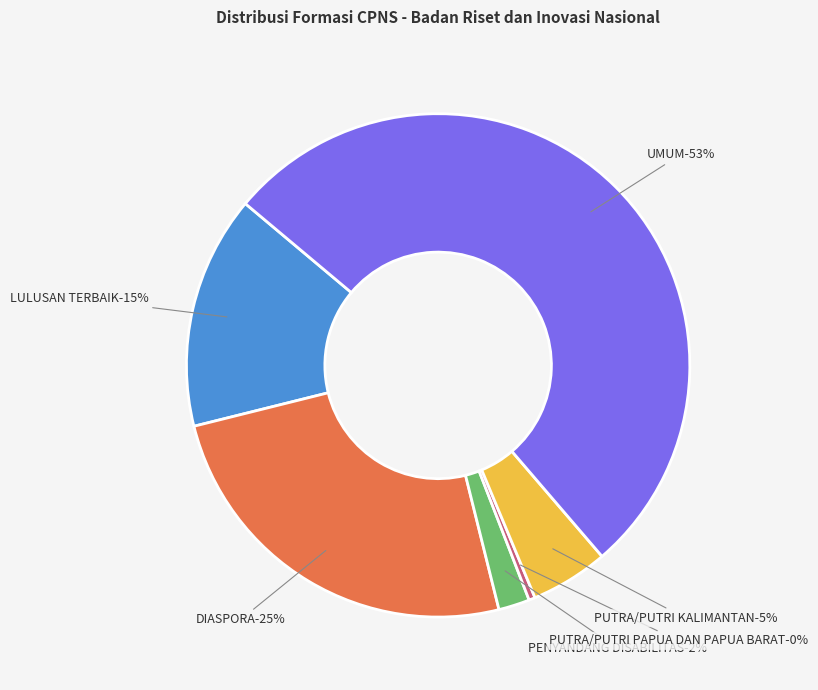

Rank the categories by value from highest to lowest.

UMUM, DIASPORA, LULUSAN TERBAIK, PUTRA/PUTRI KALIMANTAN, PENYANDANG DISABILITAS, PUTRA/PUTRI PAPUA DAN PAPUA BARAT